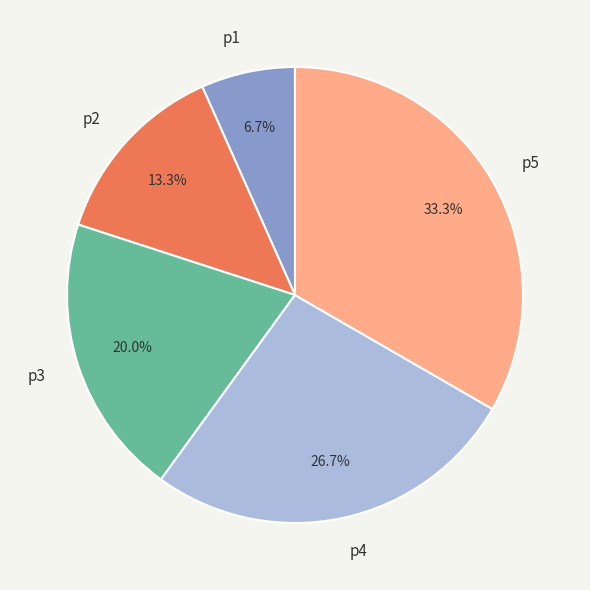

To the nearest percent, what is the difference between the p2 and p5 slice percentages?

20%